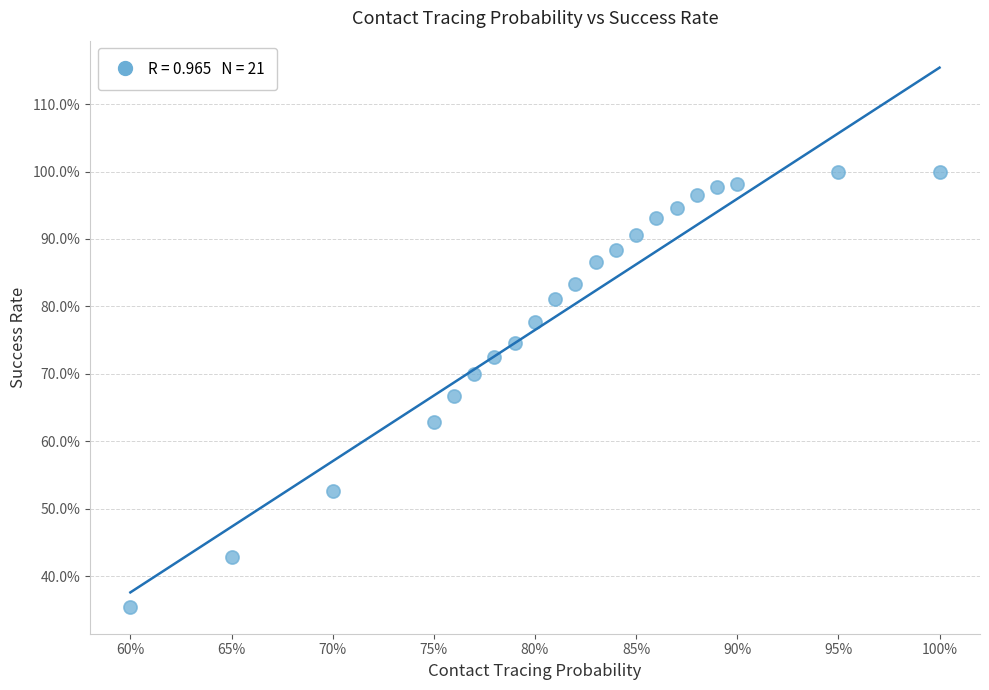

What is the range of X values (max minus min)?

0.4